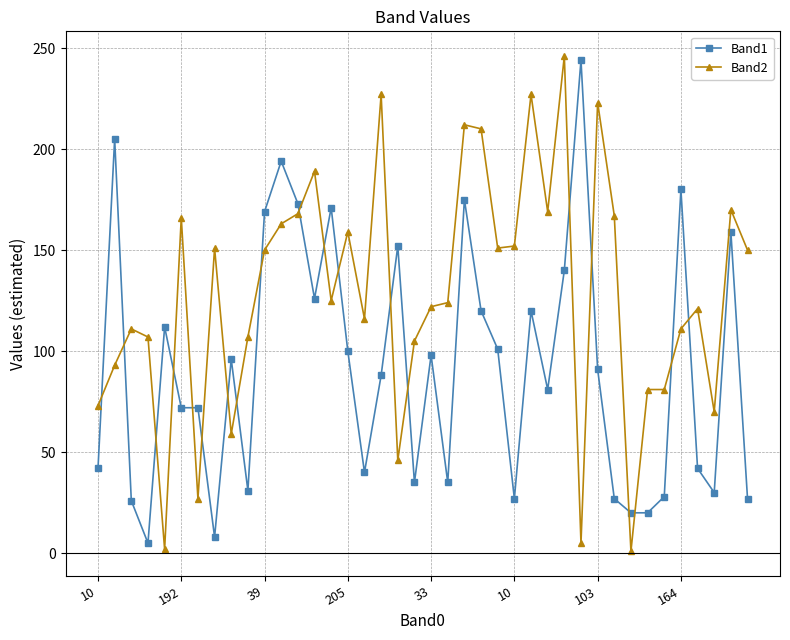

List the series in order of their overall mean, highest first.

Band2, Band1